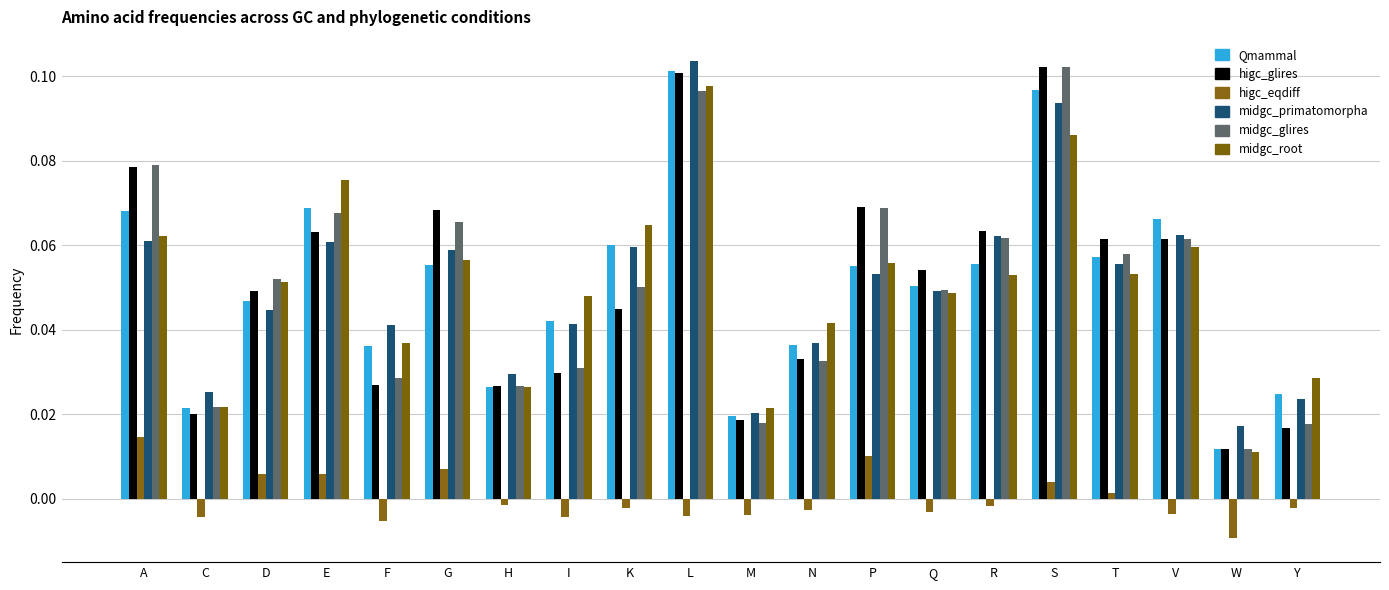

At which category is the sum across all series the highest?

L